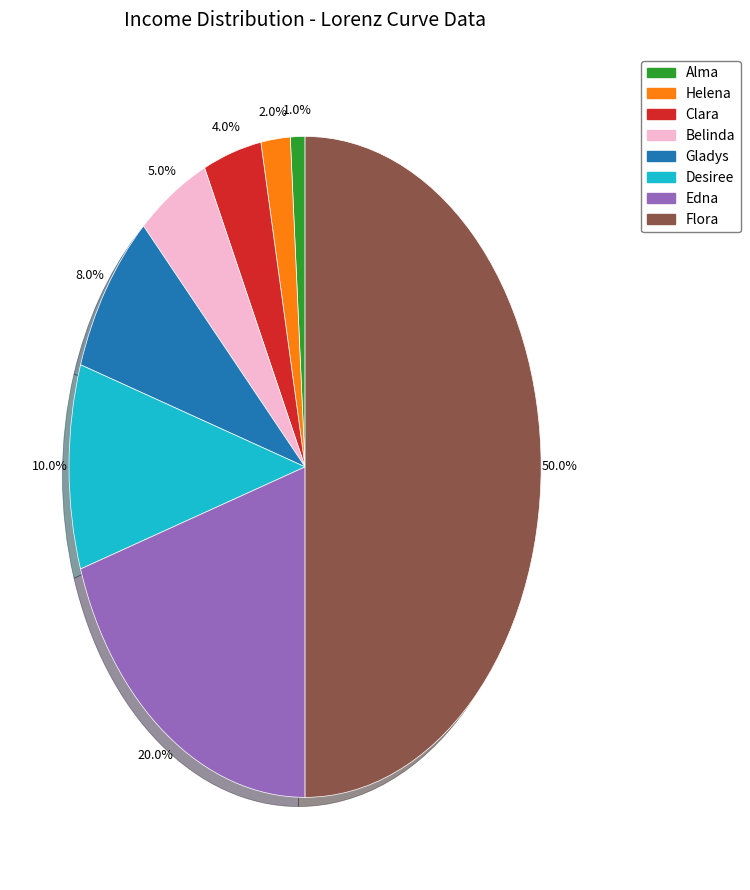

To the nearest percent, what is the difference between the Edna and Clara slice percentages?

16%